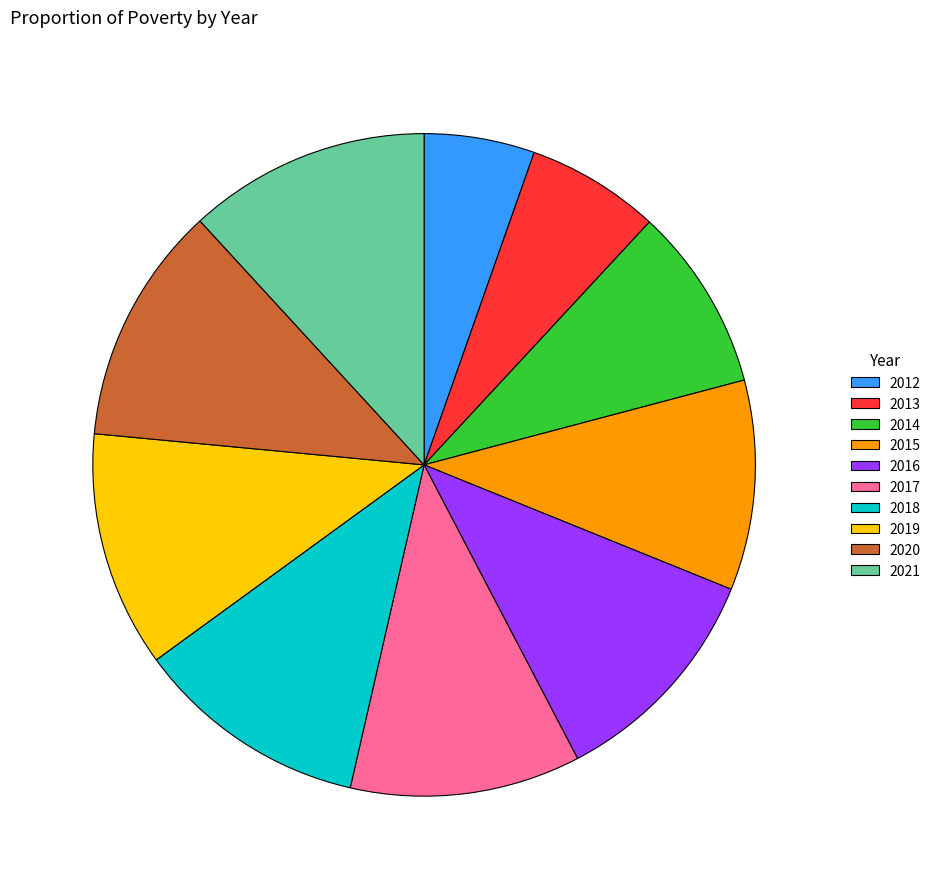

Is it true that 2021 is 4% of the pie?

False